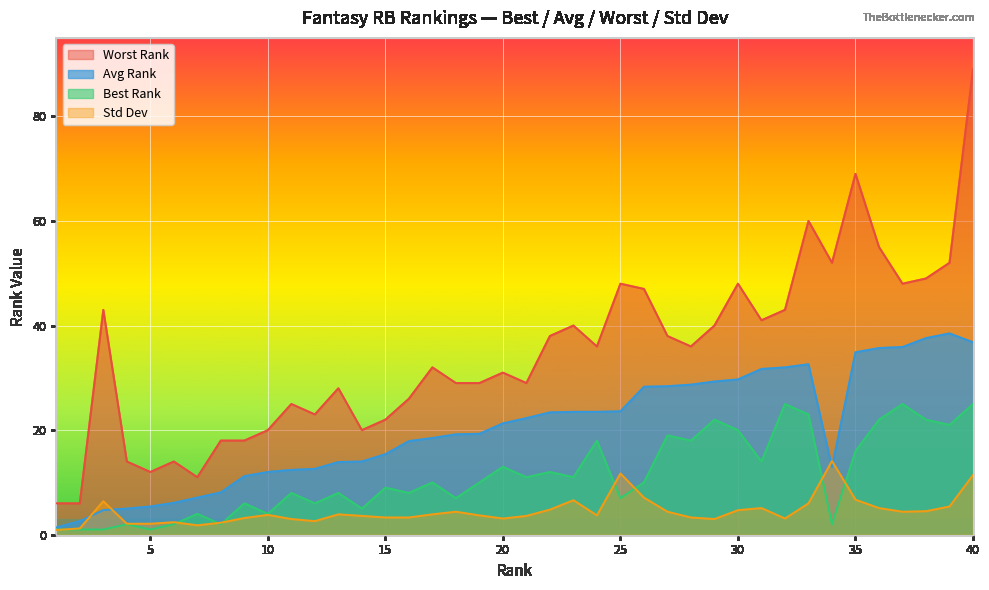

At which category does Best Rank reach its first local valley?

5